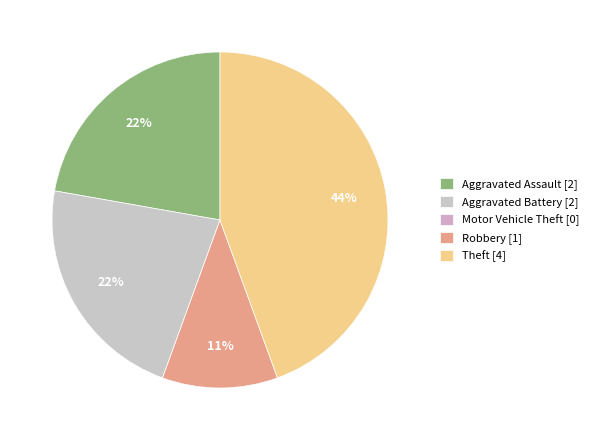

To the nearest percent, what is the difference between the Aggravated Assault and Theft slice percentages?

22%